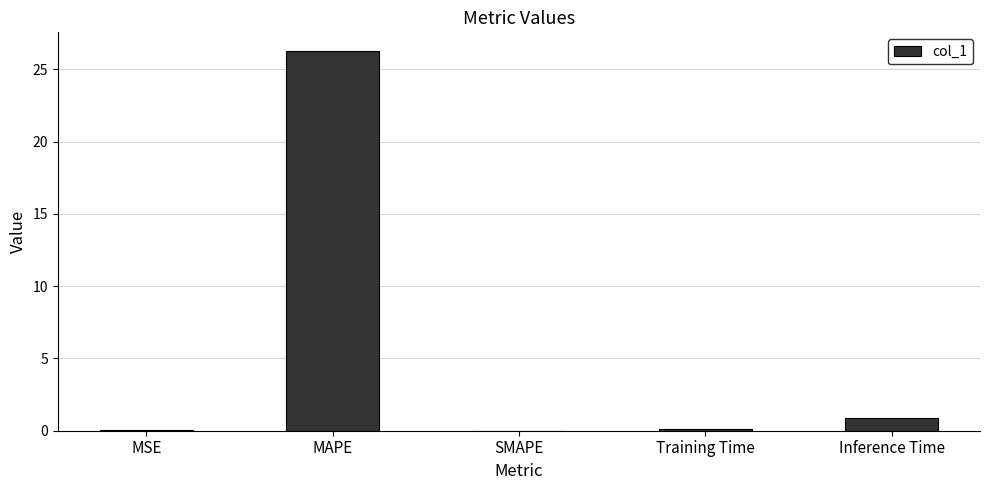

At which category does the chart reach its peak across all series?

MAPE